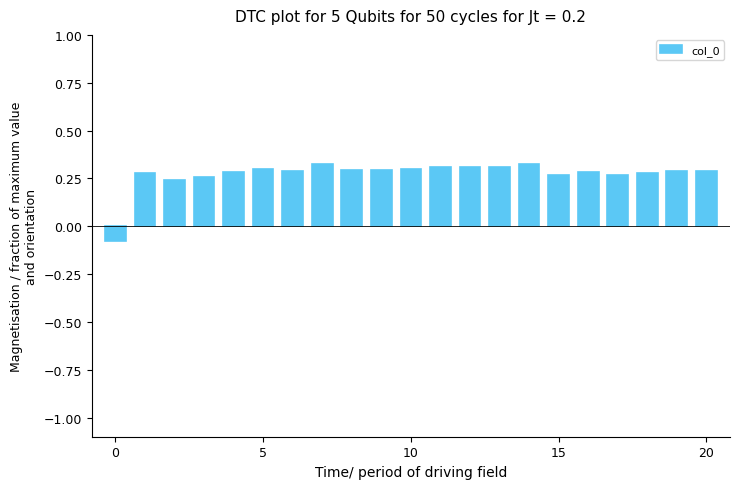

How many data points are less than 0?

1